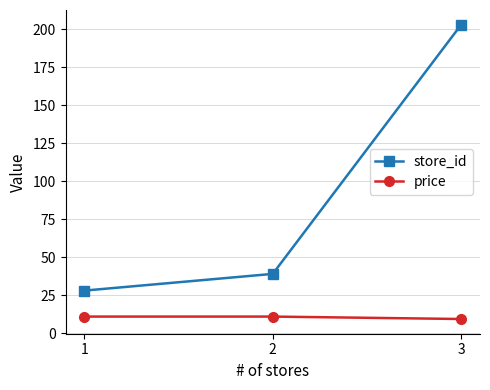

Reading right to left, list all the values displayed in this chart.

store_id: 203.0	39.0	28.0
price: 9.3	10.9	10.9